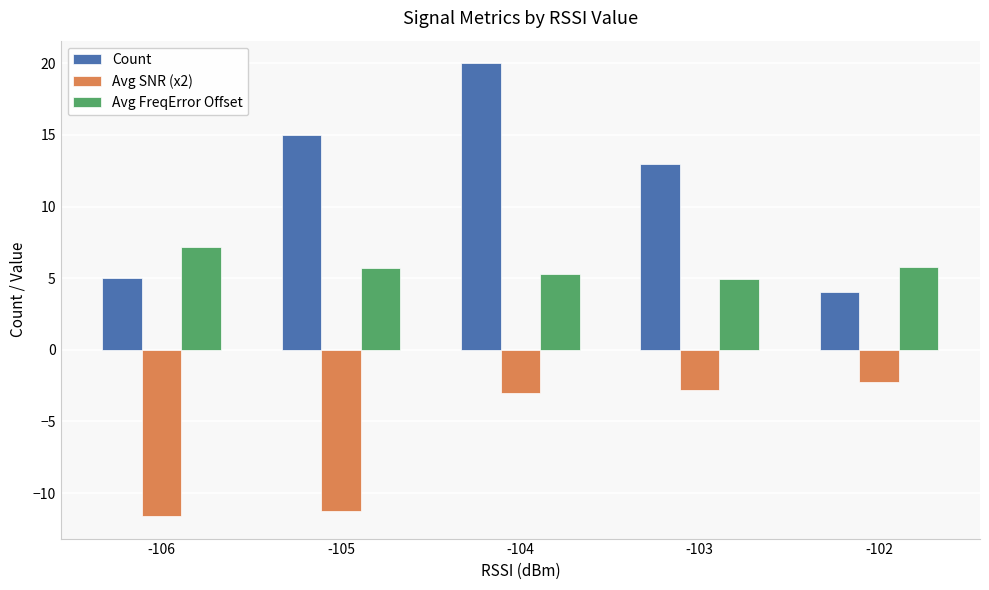

Which series changed the most between -104 and -102?

Count